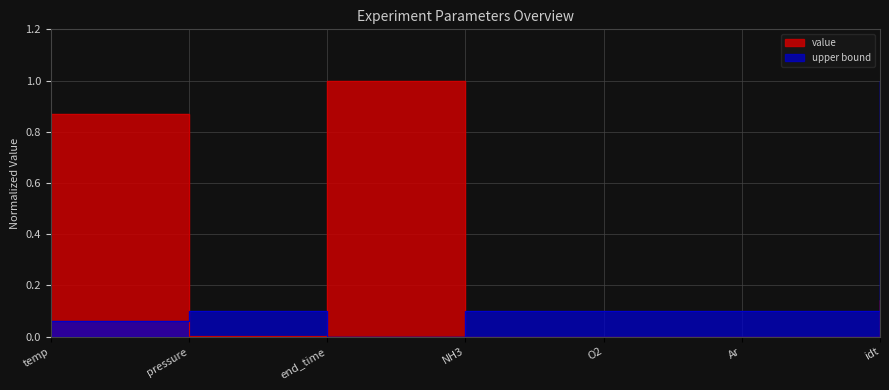

Which series ends up on top after the final intersection of value and upper bound?

upper bound